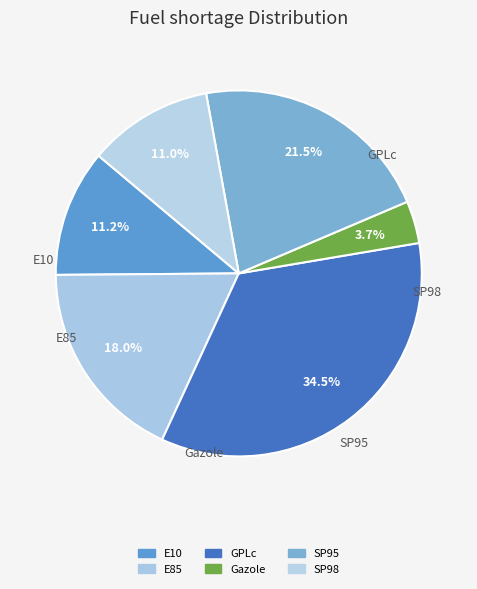

To the nearest percent, what is the difference between the E85 and E10 slice percentages?

7%